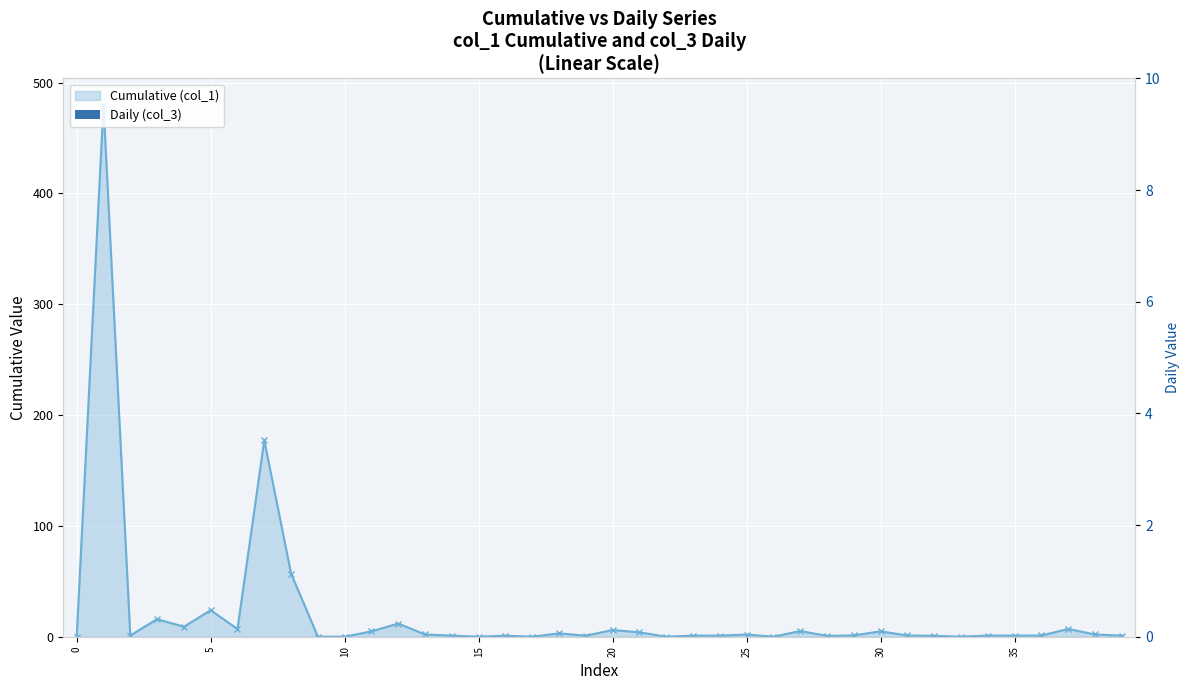

Is the value of Cumulative (col_1) at 14 greater than the value of Daily (col_3) at 5?

Yes